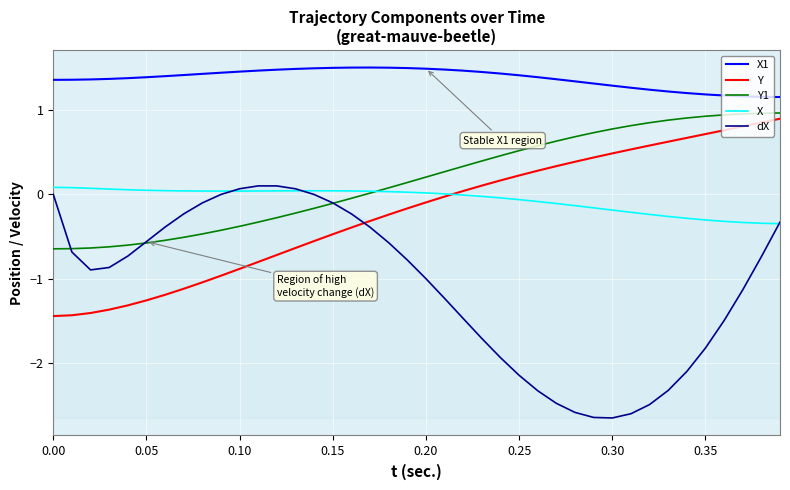

What are all the series names shown in the legend?

X1, Y, Y1, X, dX